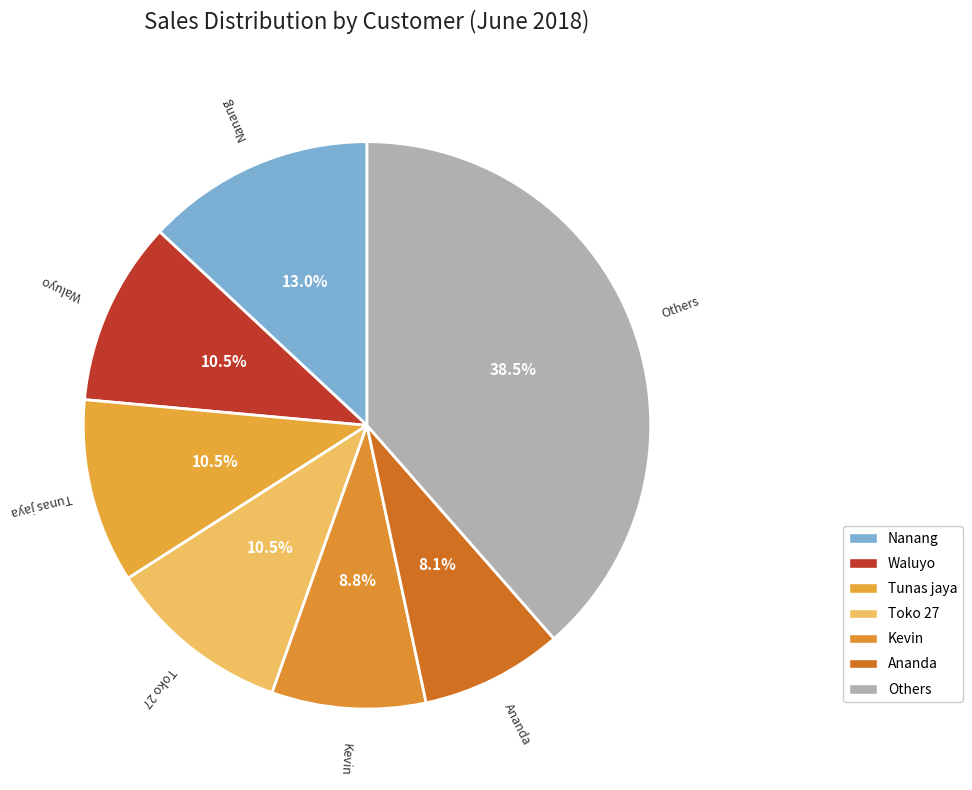

Which category has the biggest portion of the pie?

Others